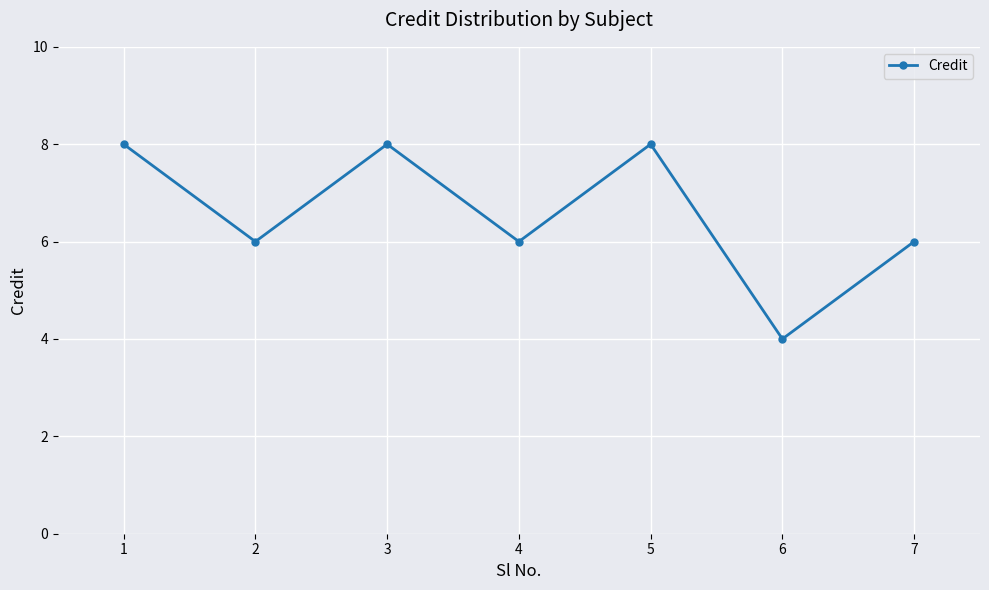

How many data points does each series have?

7